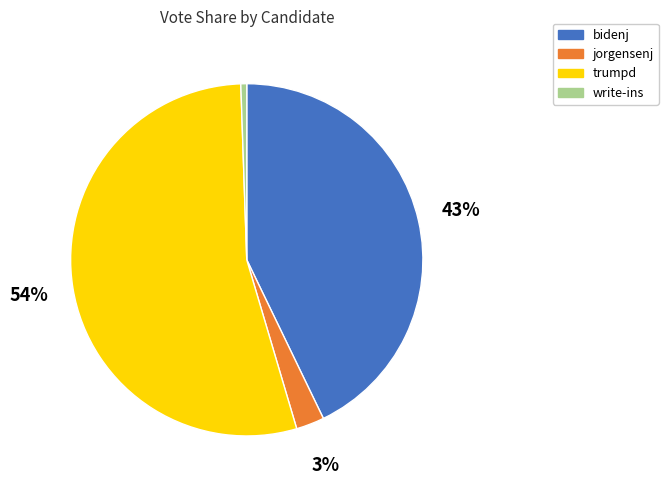

Which slice is the smallest?

write-ins